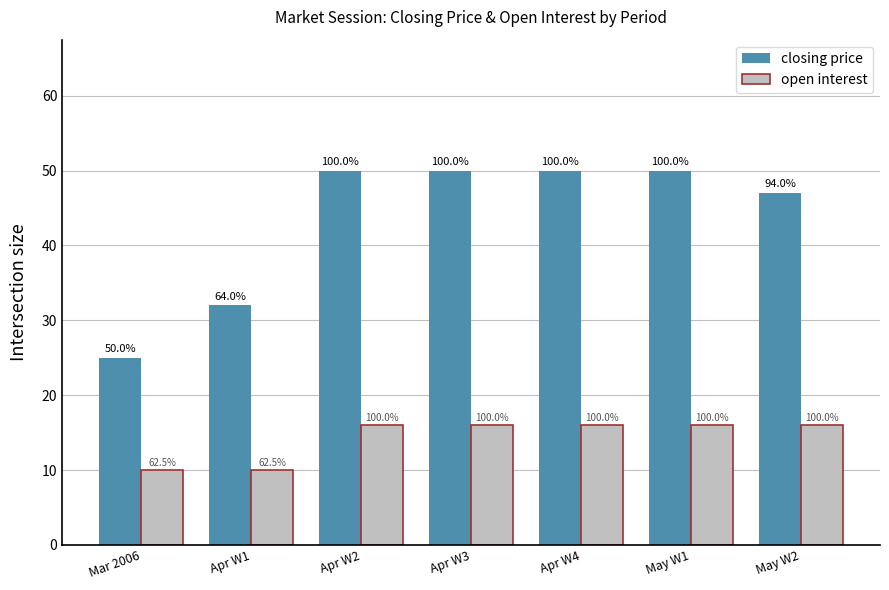

Which series has the largest range (max minus min)?

closing price